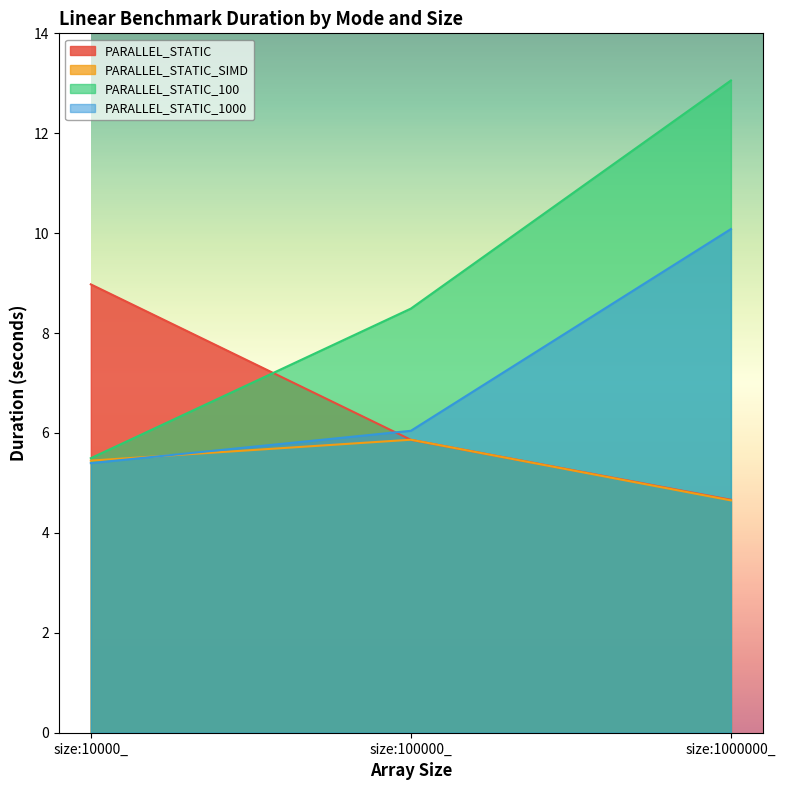

At which category is the sum across all series the highest?

size:1000000_